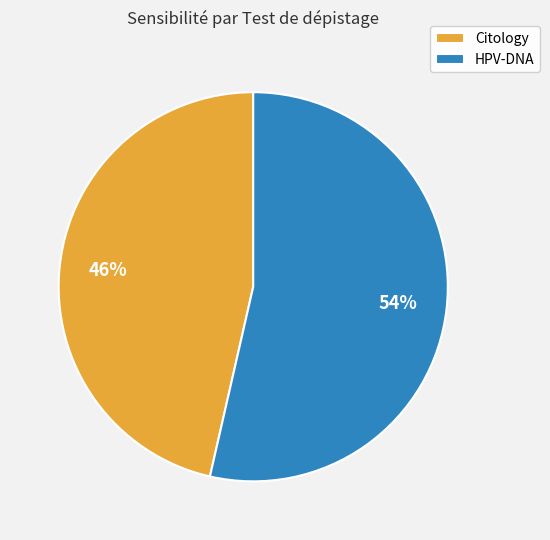

Rank the categories by value from lowest to highest.

Citology, HPV-DNA